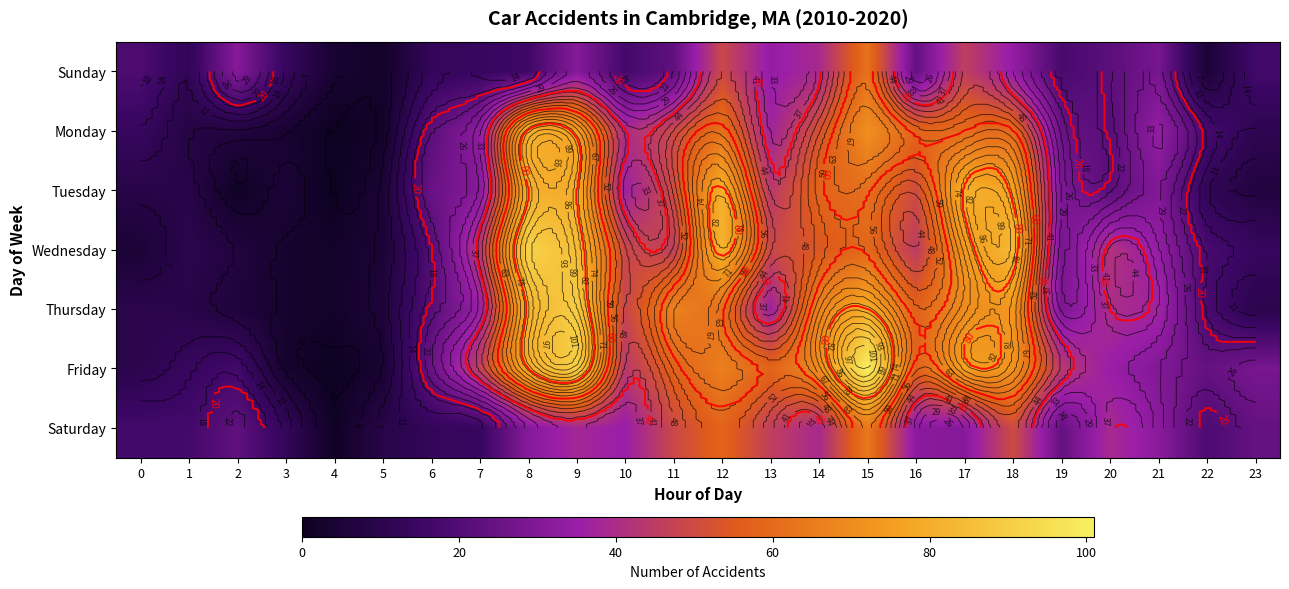

What is the minimum value for Saturday?

1